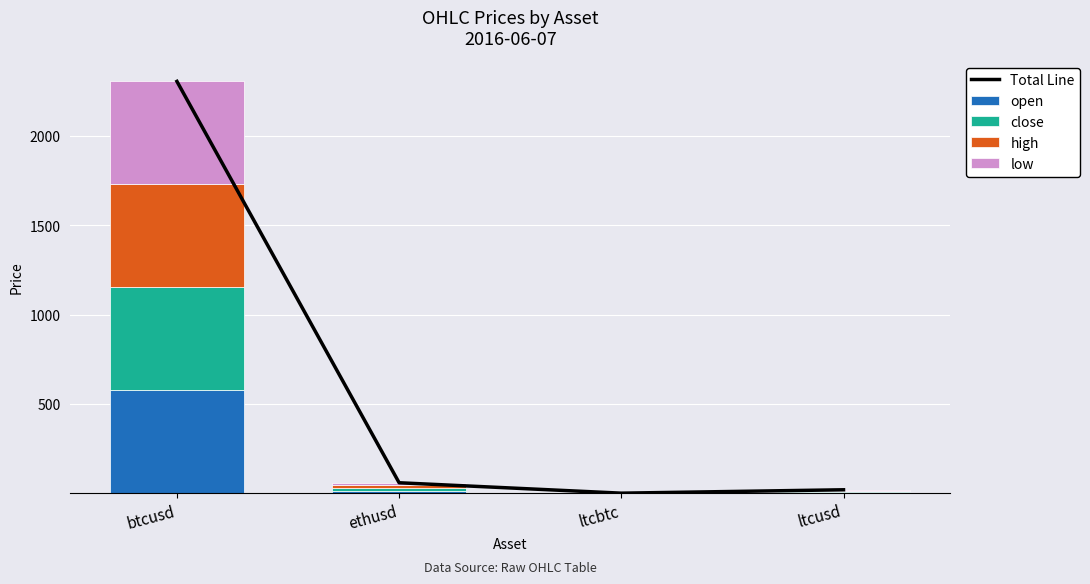

The open series shows 4.8 at ltcusd. True or false?

True